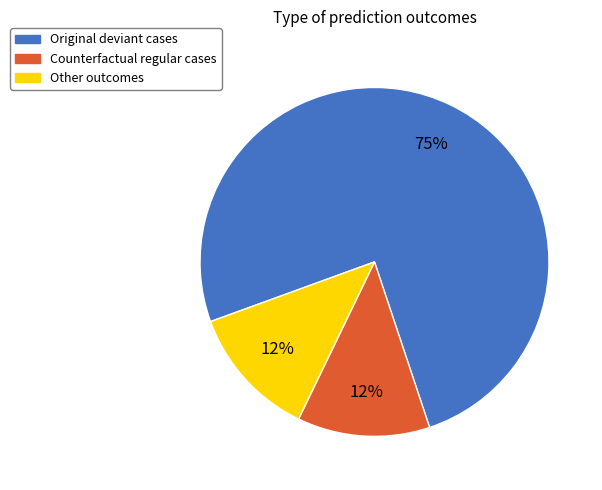

Approximately how many times larger is the value at Counterfactual compared to Other?

1.0